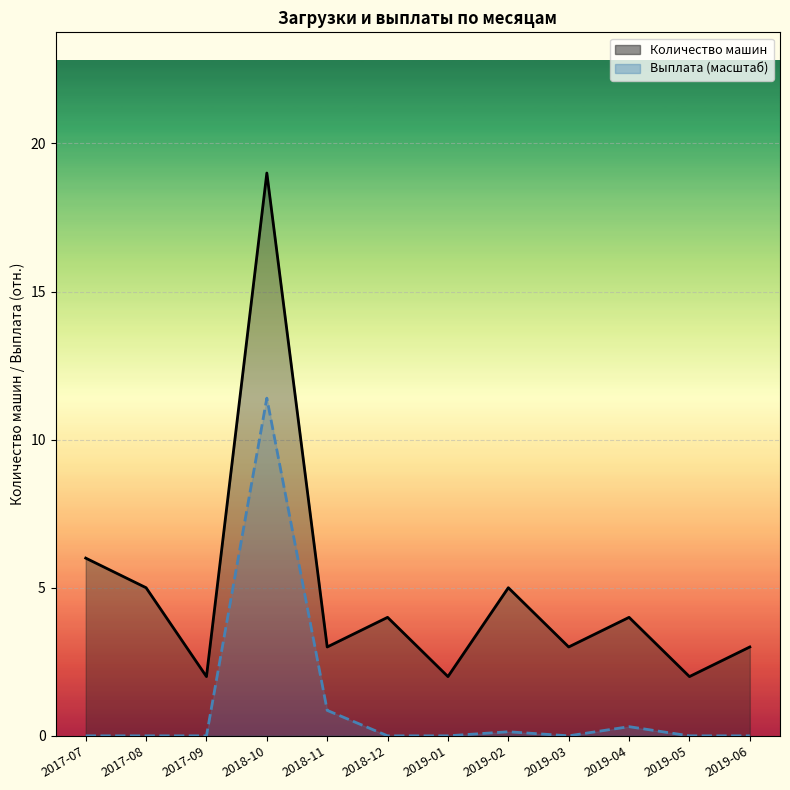

What is the label of the 2nd point from the right?

2019-05